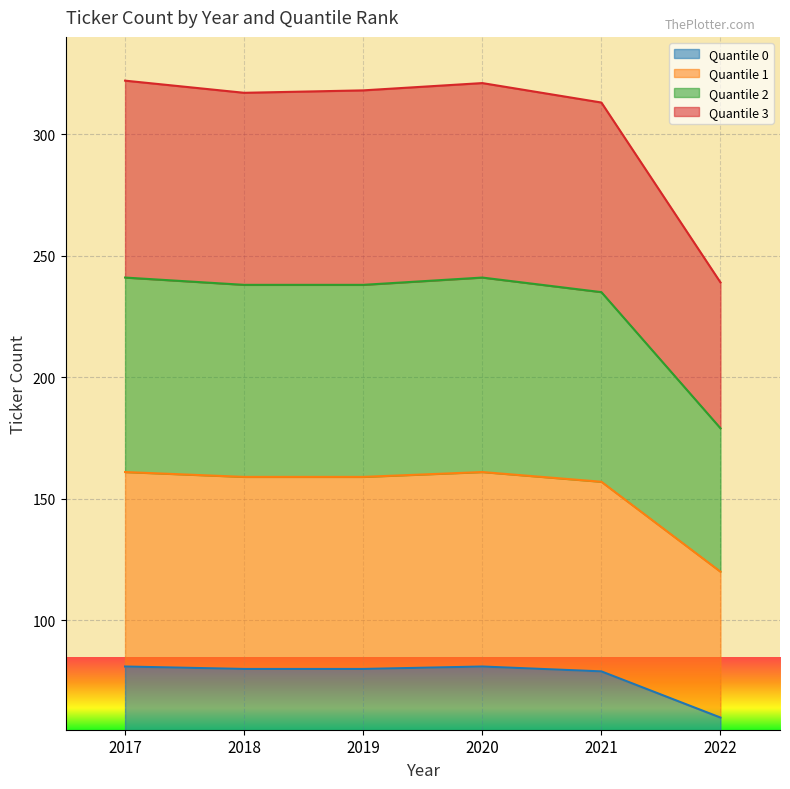

Where is Quantile 1 nearest to the value 140?

2021